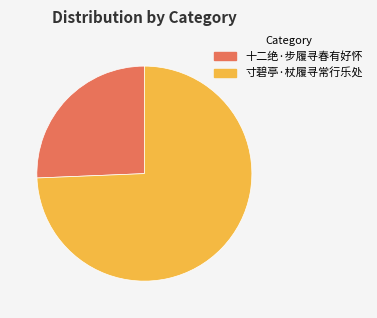

Do 寸碧亭·杖履寻常行乐处 and 十二绝·步履寻春有好怀 together represent more than half of the pie?

Yes